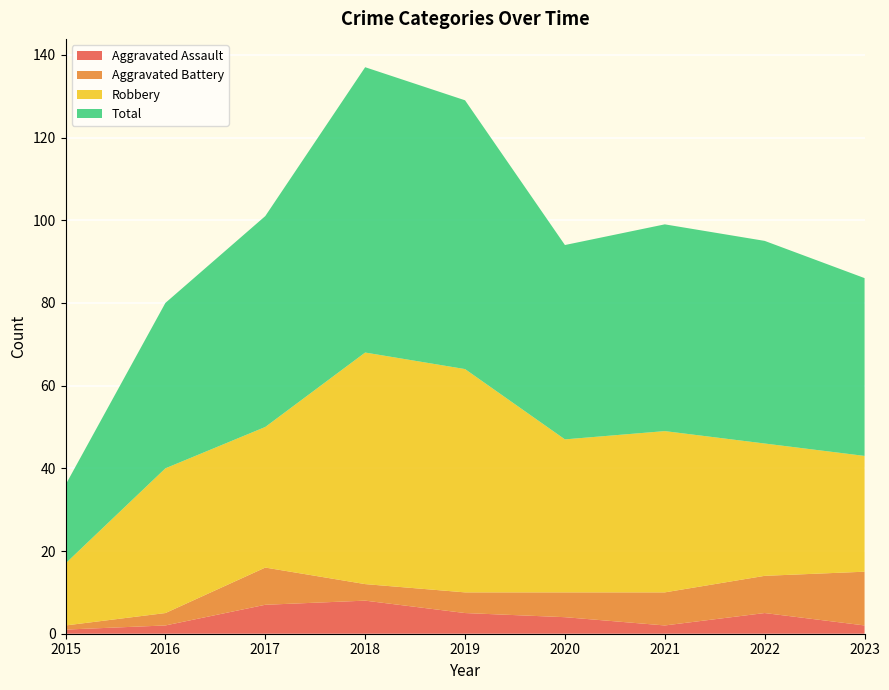

Reading left to right, transcribe all the data shown in this chart.

Aggravated Assault: 1	2	7	8	5	4	2	5	2
Aggravated Battery: 1	3	9	4	5	6	8	9	13
Robbery: 15	35	34	56	54	37	39	32	28
Total: 19	40	51	69	65	47	50	49	43